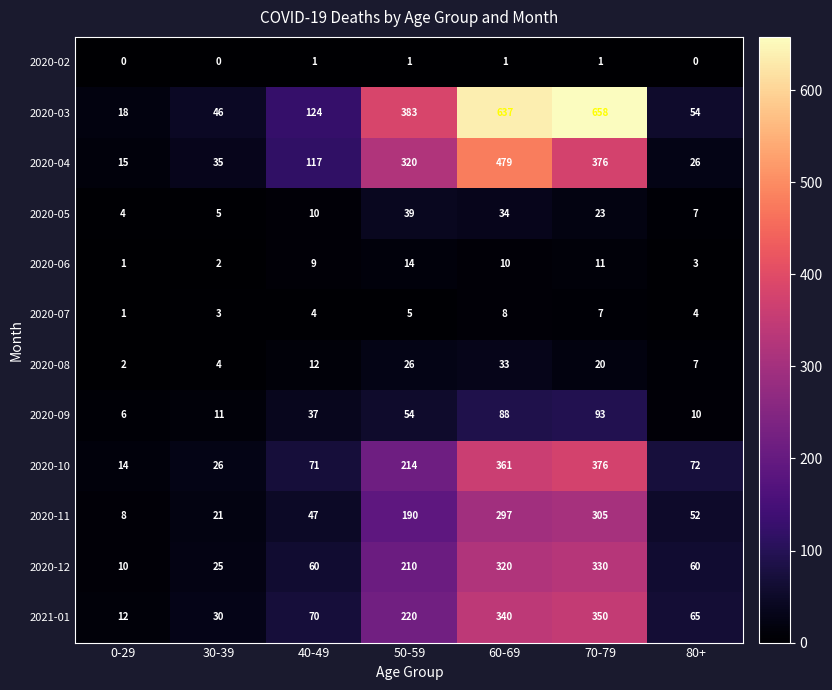

Which series has the largest total across all categories?

2020-03